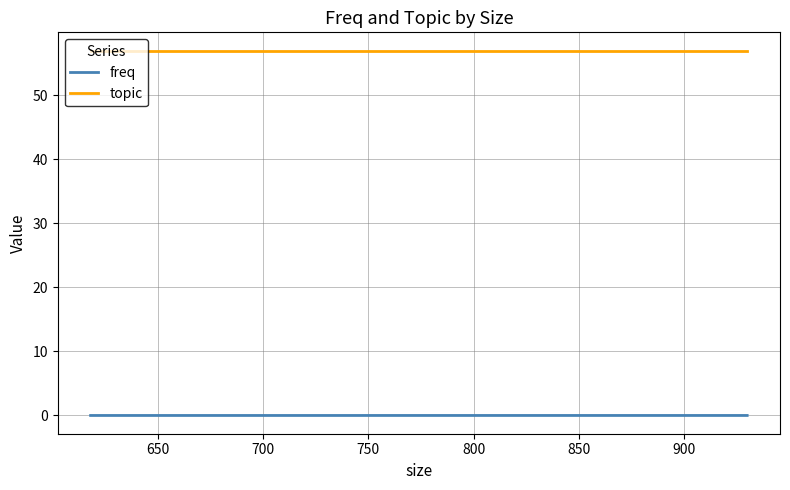

True or false: topic and freq intersect in this chart.

False